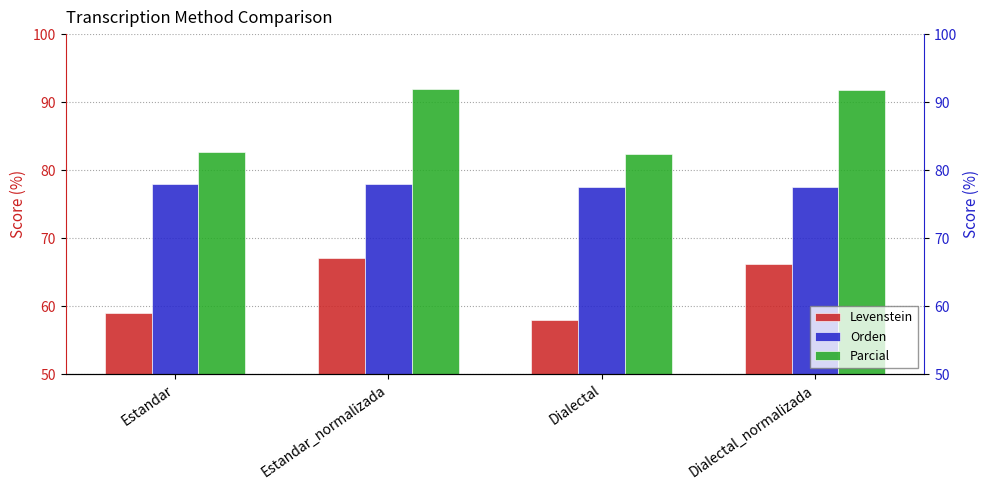

What is the sum of the Orden values at Estandar_normalizada and Dialectal?

155.6